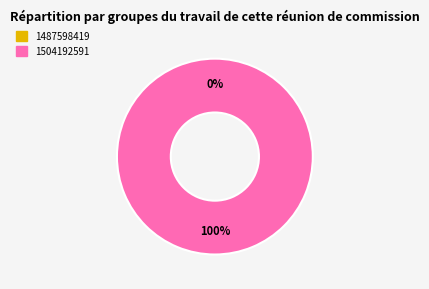

Which slice is the smallest?

1487598419